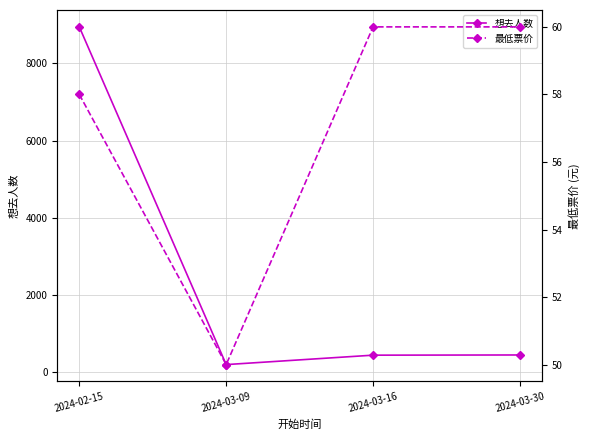

What is the sum of the 想去人数 values at 2024-02-15 and 2024-03-09?

9144